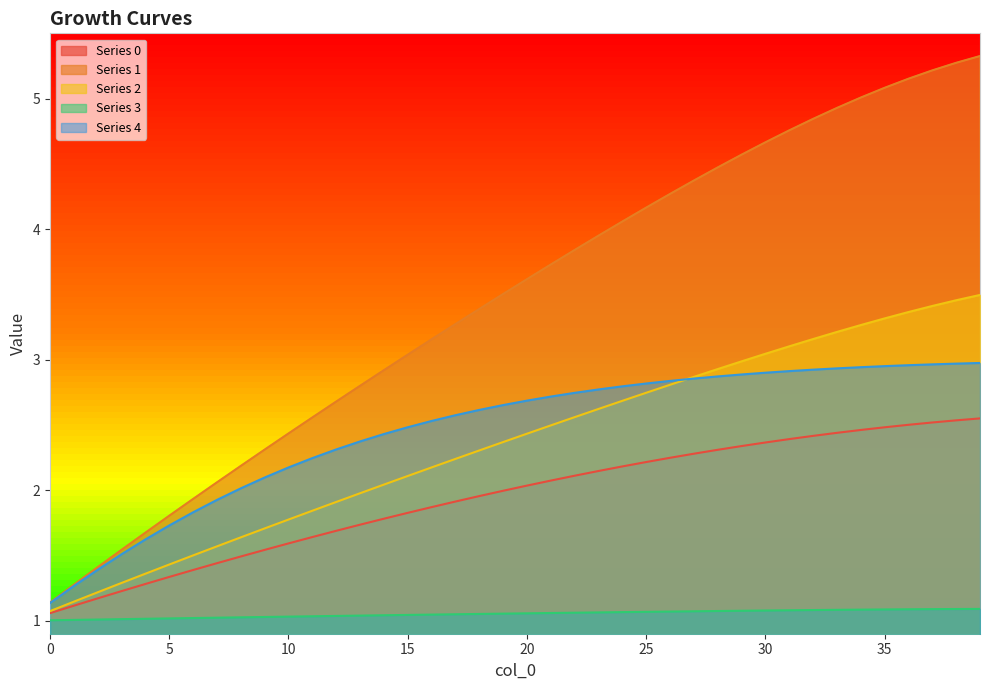

List the labels in order of 1 value, largest first.

39, 38, 37, 36, 35, 34, 33, 32, 31, 30, 29, 28, 27, 26, 25, 24, 23, 22, 21, 20, 19, 18, 17, 16, 15, 14, 13, 12, 11, 10, 9, 8, 7, 6, 5, 4, 3, 2, 1, 0